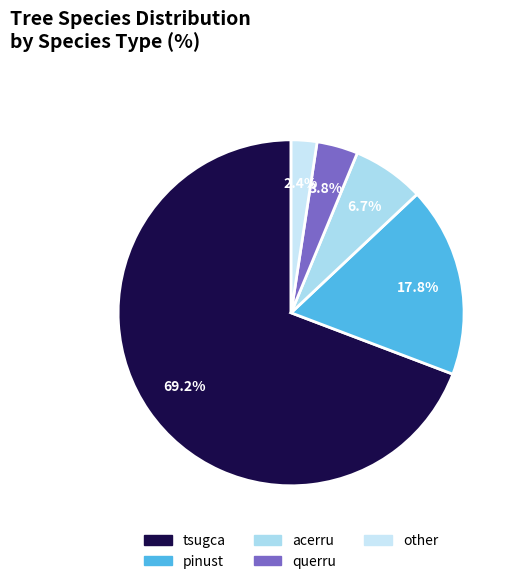

Do pinust and other together represent more than half of the pie?

No